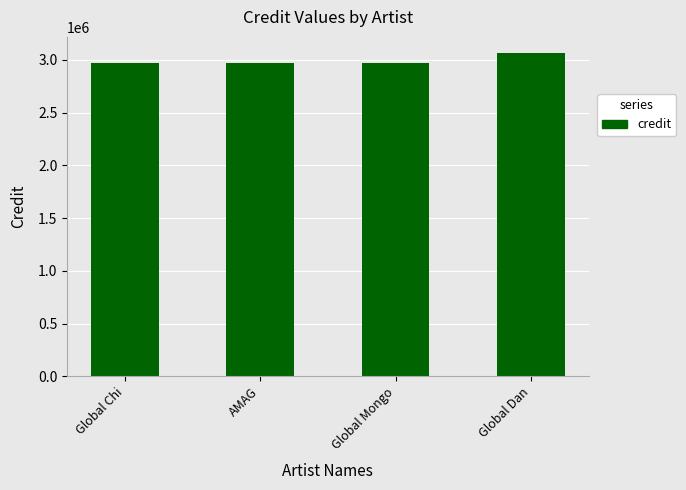

How many data points does each series have?

4